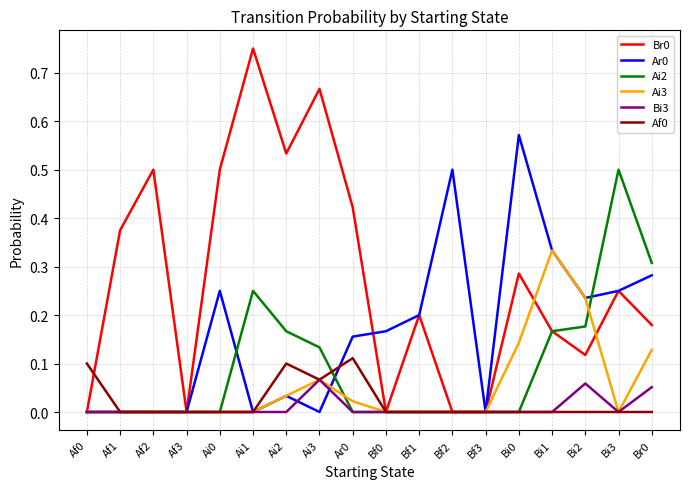

Which label corresponds to the largest value in the chart?

Ai1